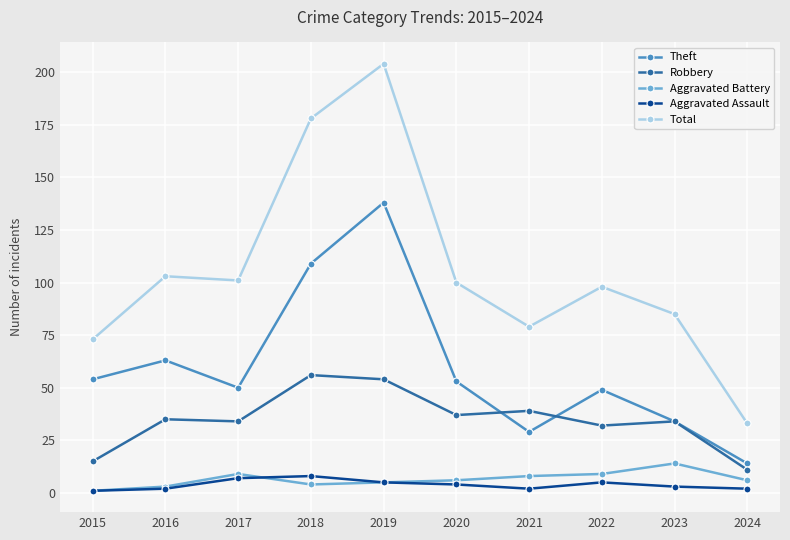

Reading right to left, list all the values displayed in this chart.

Theft: 2024=14	2023=34	2022=49	2021=29	2020=53	2019=138	2018=109	2017=50	2016=63	2015=54
Robbery: 2024=11	2023=34	2022=32	2021=39	2020=37	2019=54	2018=56	2017=34	2016=35	2015=15
Aggravated Battery: 2024=6	2023=14	2022=9	2021=8	2020=6	2019=5	2018=4	2017=9	2016=3	2015=1
Aggravated Assault: 2024=2	2023=3	2022=5	2021=2	2020=4	2019=5	2018=8	2017=7	2016=2	2015=1
Total: 2024=33	2023=85	2022=98	2021=79	2020=100	2019=204	2018=178	2017=101	2016=103	2015=73